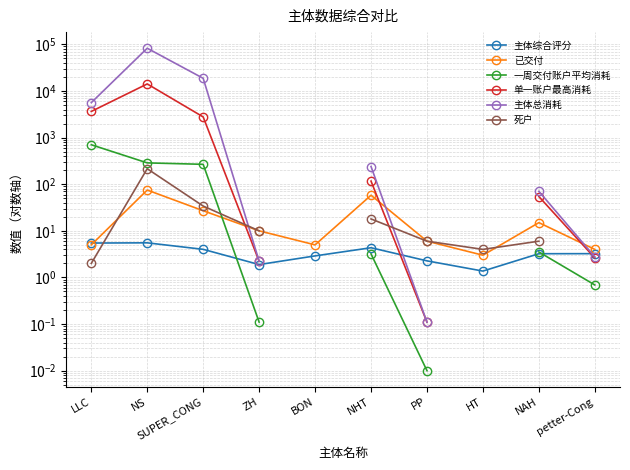

Which series has the widest spread of values?

主体总消耗